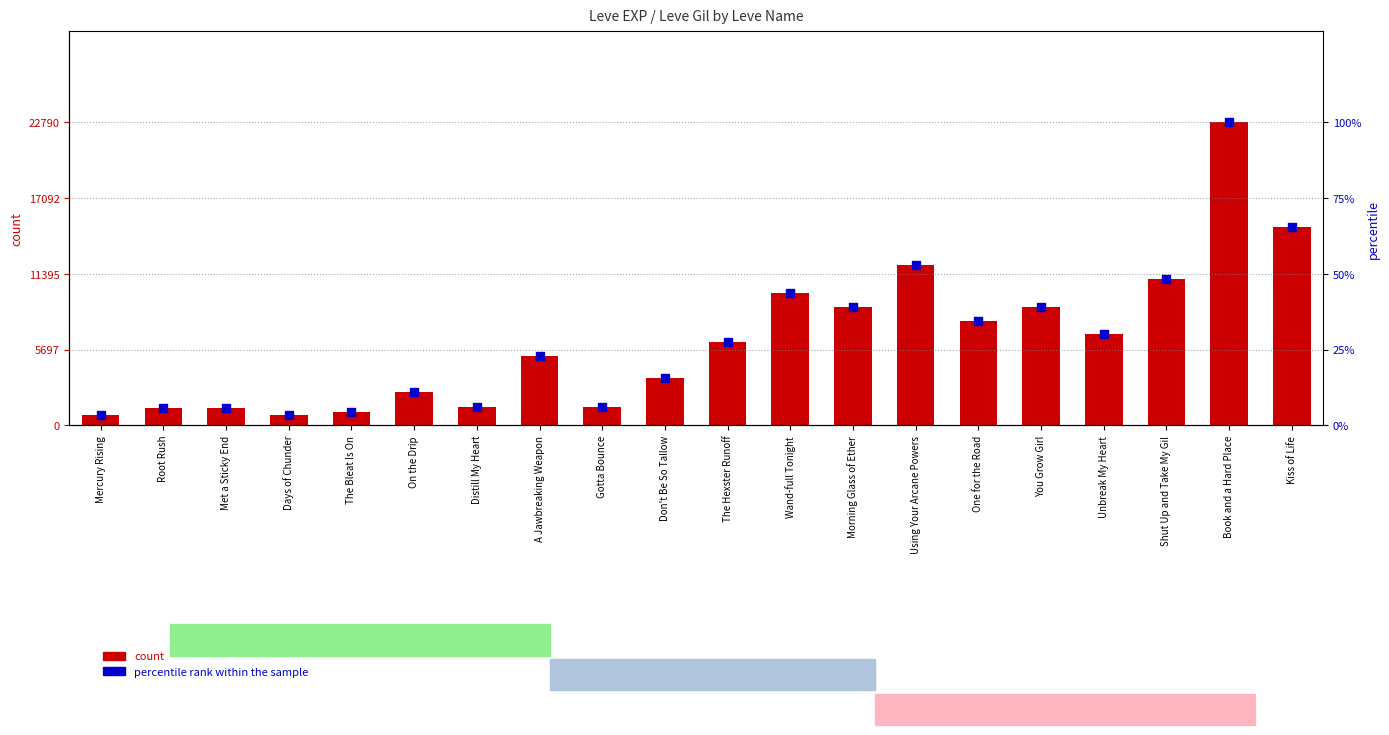

At how many categories does at least one series exceed 21902?

1